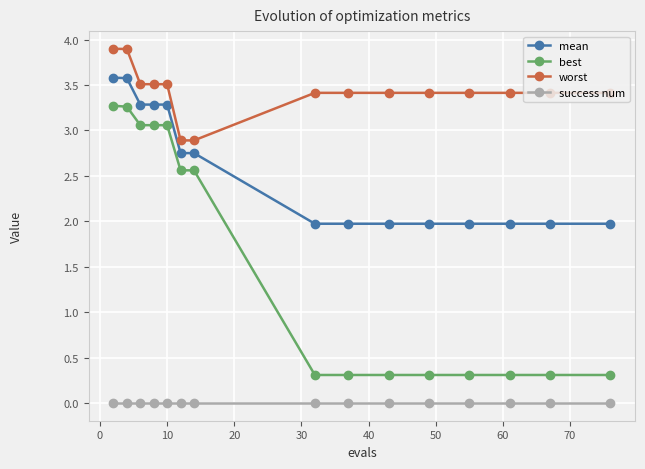

How many mean values are between 1 and 3?

10